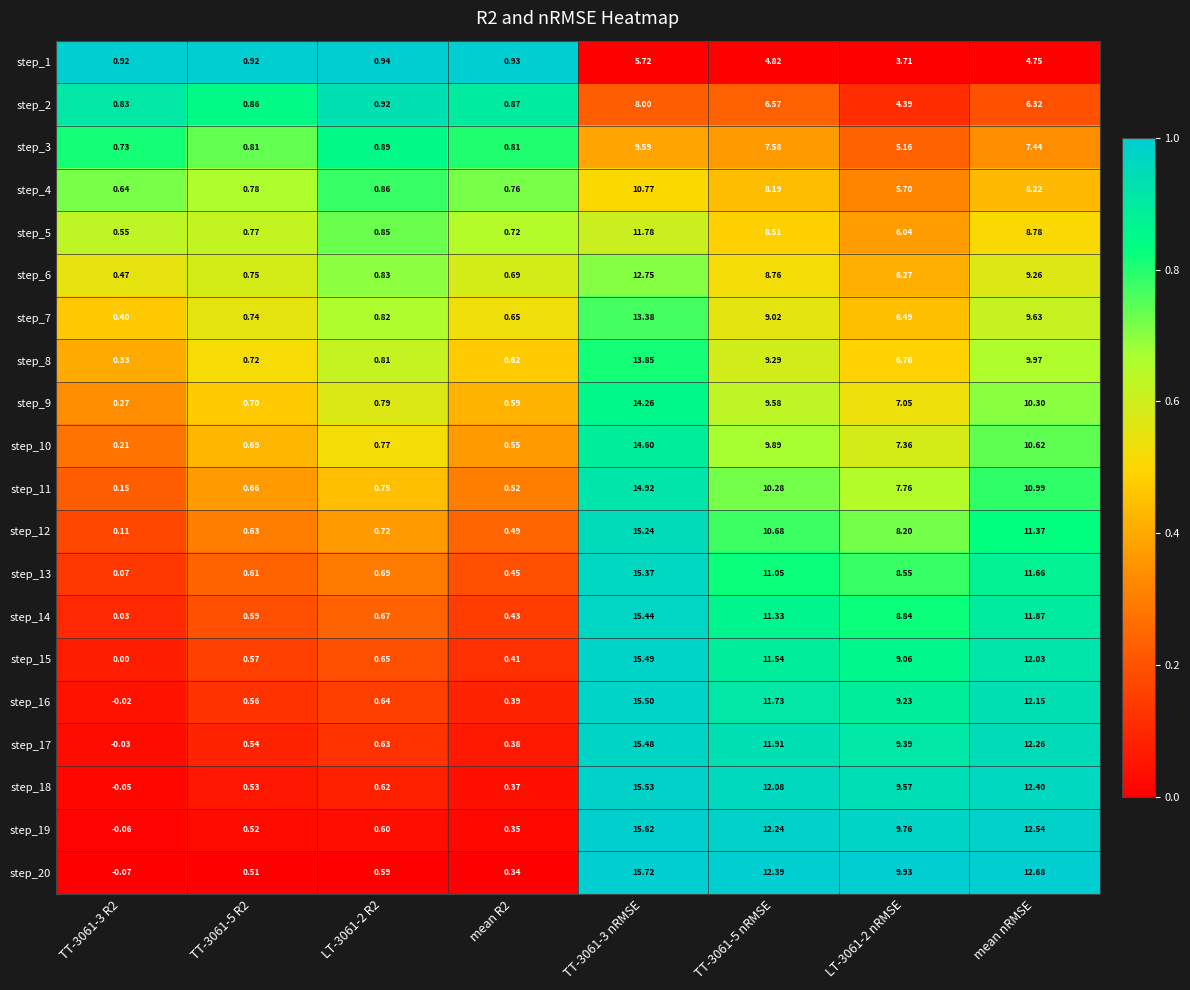

At TT-3061-5 nRMSE, list the series in order from largest to smallest.

step_20, step_19, step_18, step_17, step_16, step_15, step_14, step_13, step_12, step_11, step_10, step_9, step_8, step_7, step_6, step_5, step_4, step_3, step_2, step_1